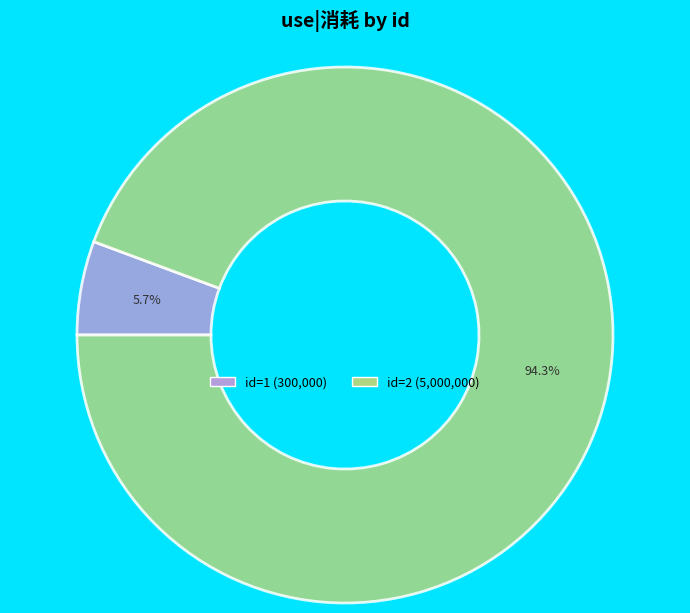

Count the number of slices in the pie.

2